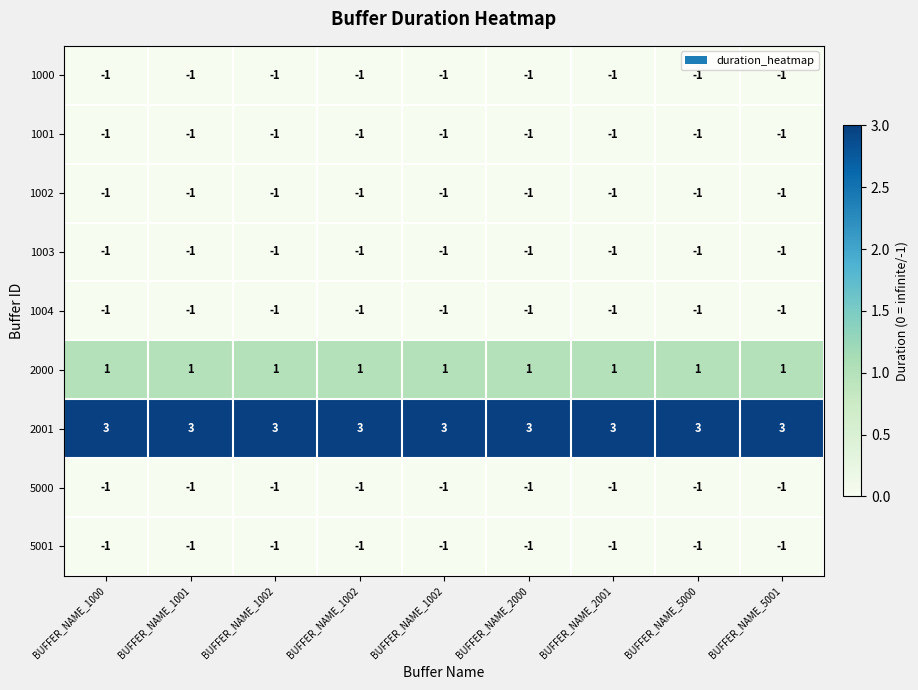

How many categories are shown in the chart?

9